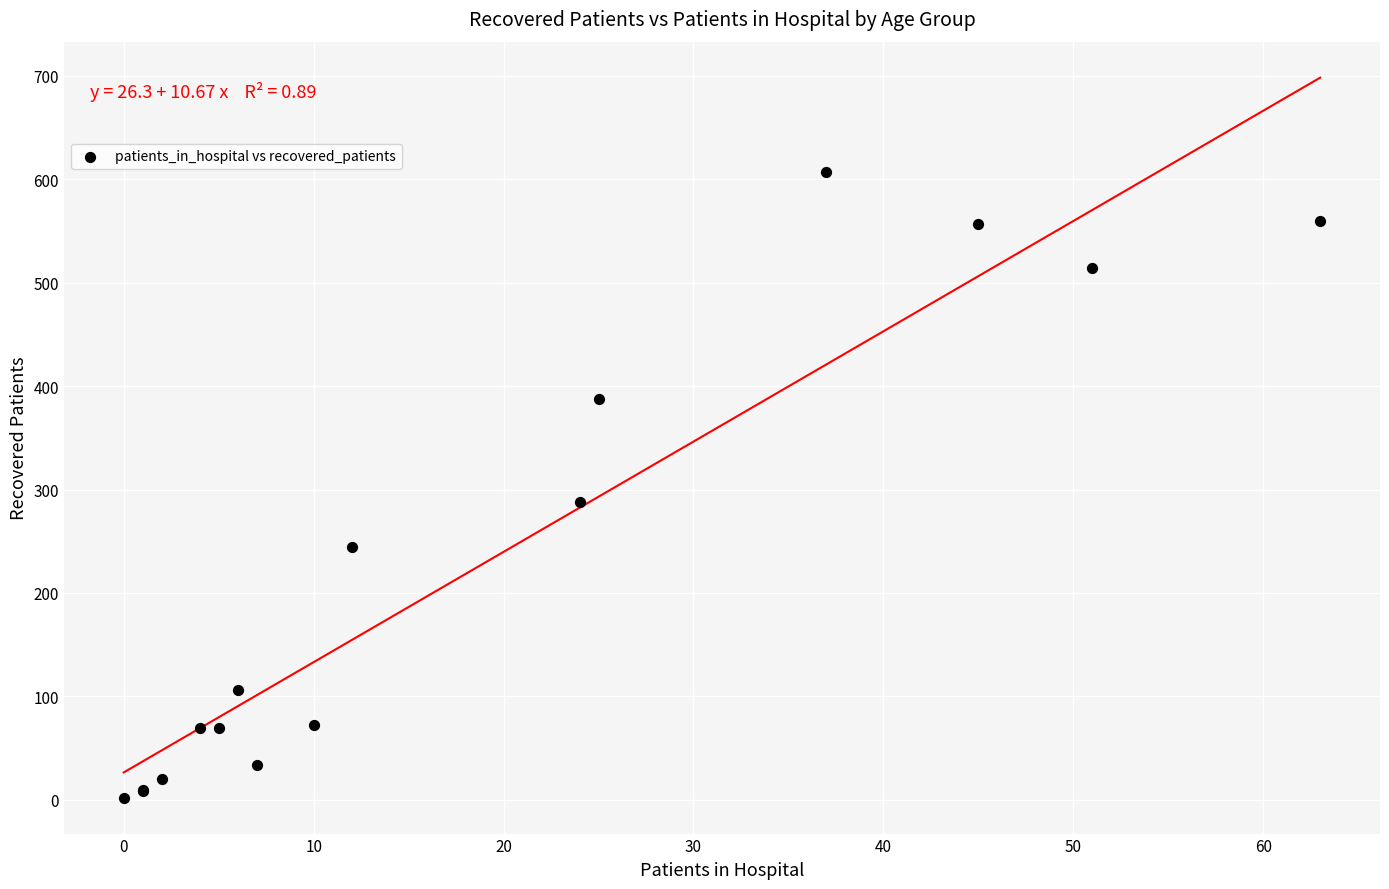

What Y value in the scatter plot is closest to 304?

288